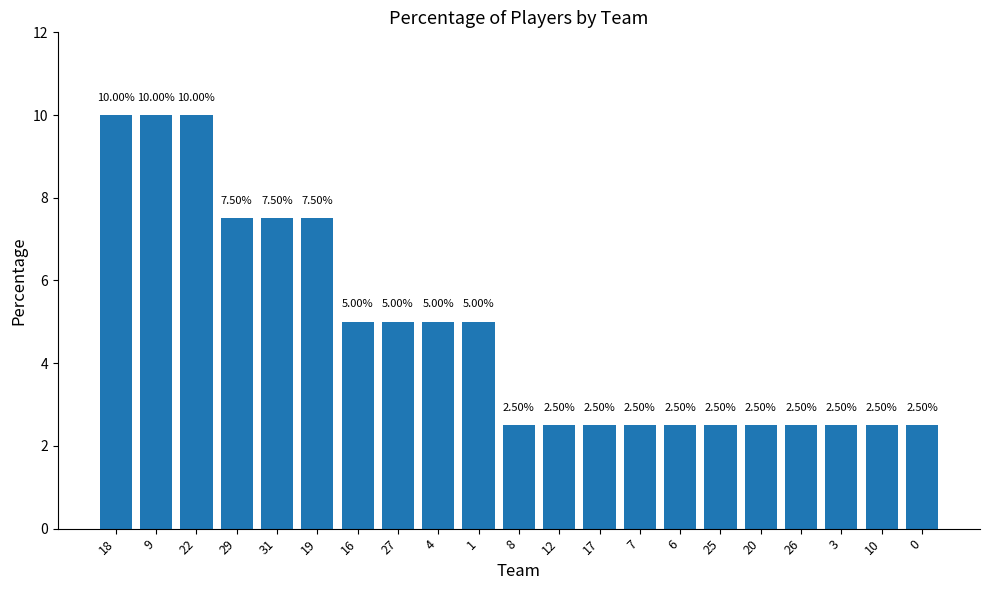

The value at 26 is 2.5. True or false?

True